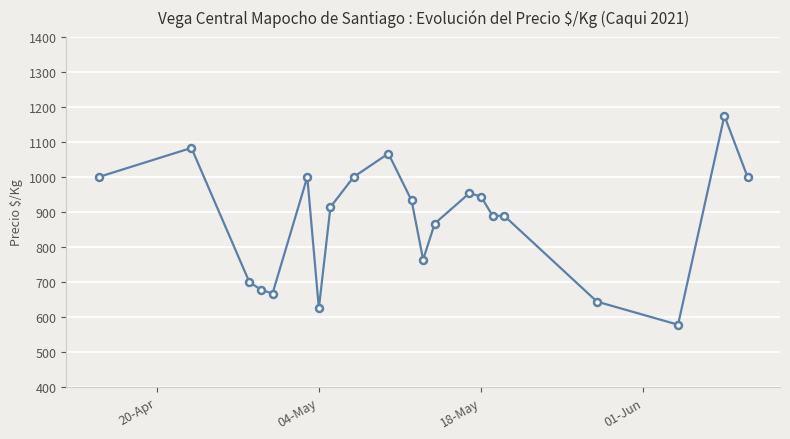

True or false: the data has more than 0 interior local peaks.

True